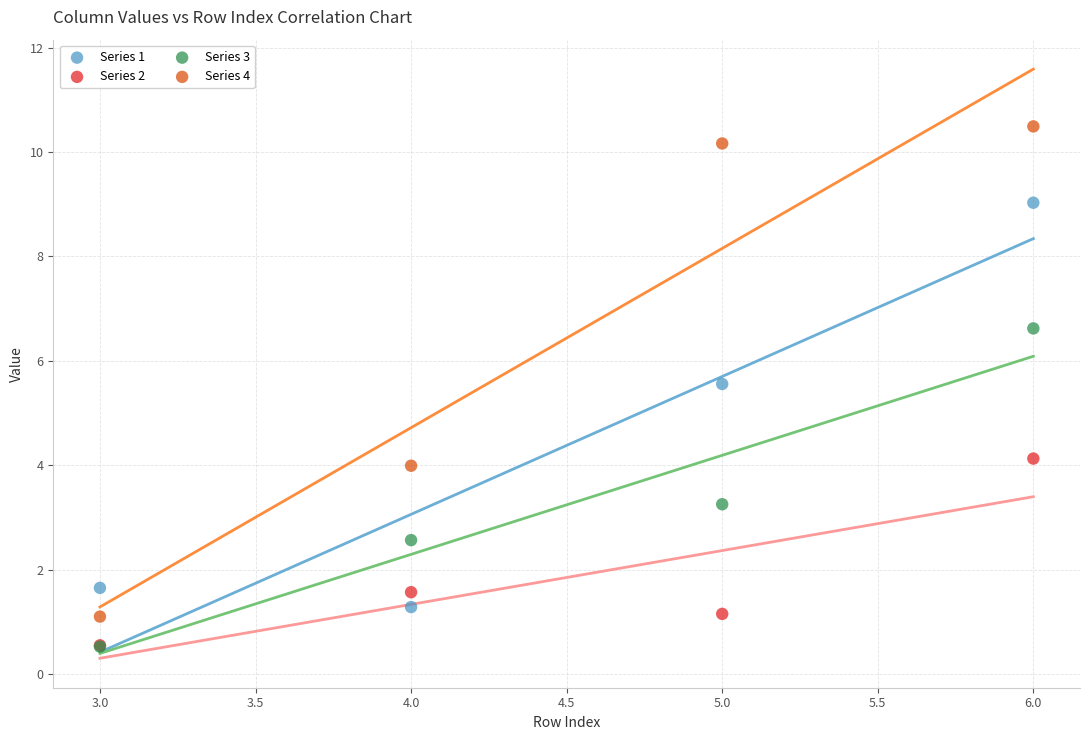

In the Series 3 series, what Y value is closest to 3?

3.3